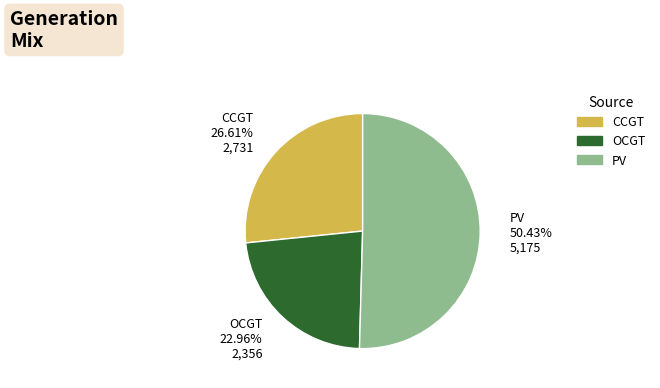

How many slices are in this pie chart?

3